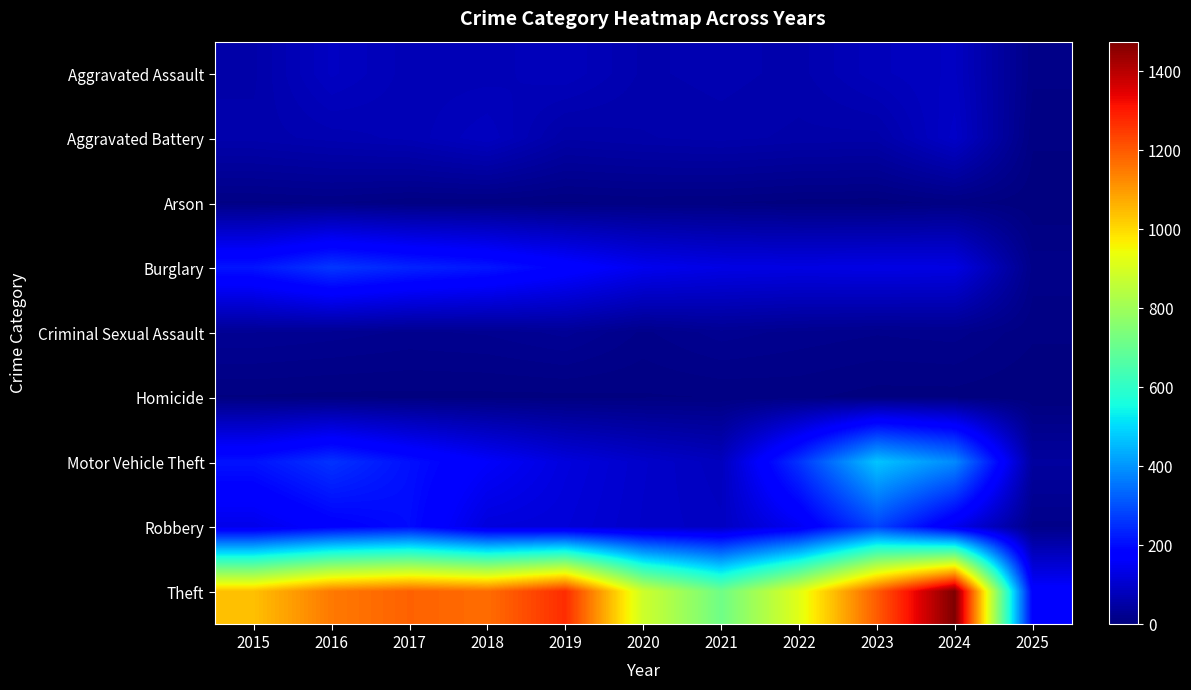

At how many categories does at least one series exceed 787?

9